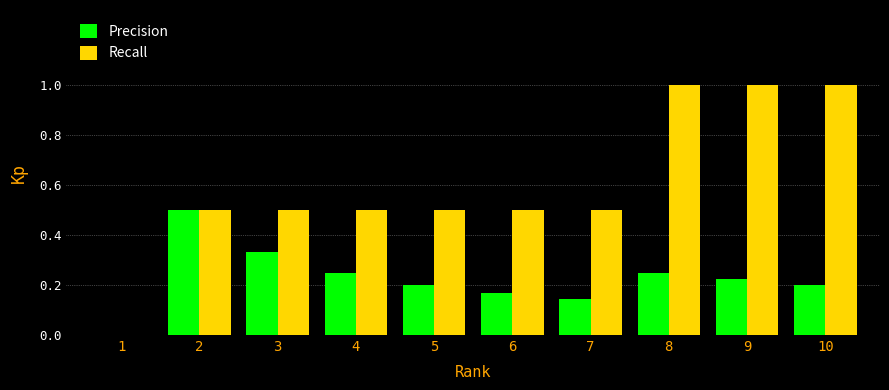

What is the highest value of the Precision series?

0.5